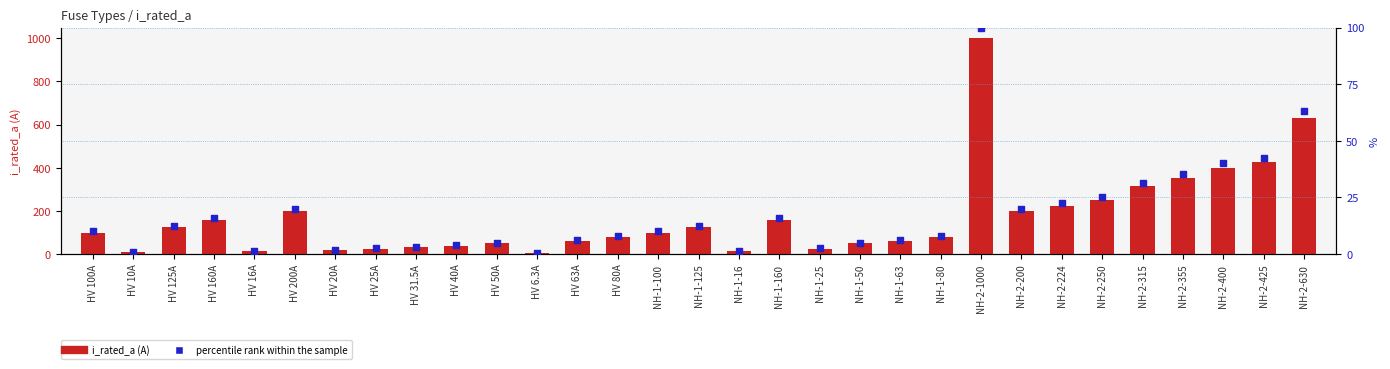

At which category is the sum across all series the highest?

NH-2-1000